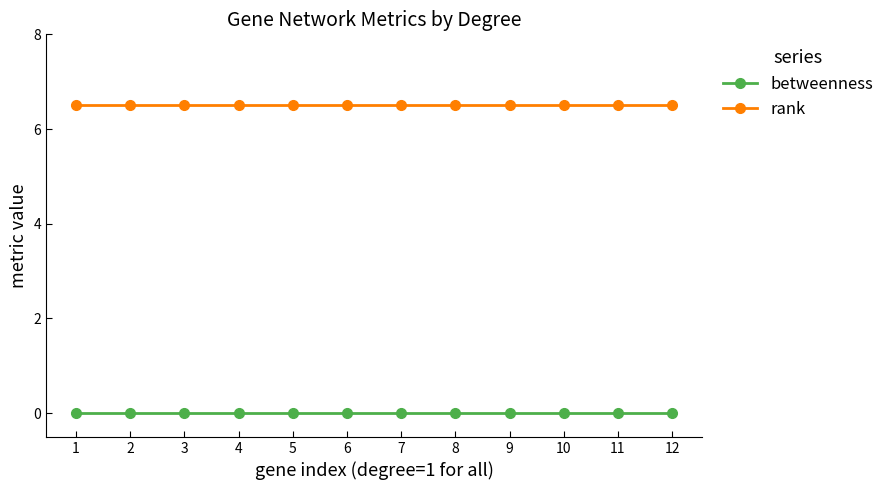

True or false: rank has a value of 11.0 at 3.

False